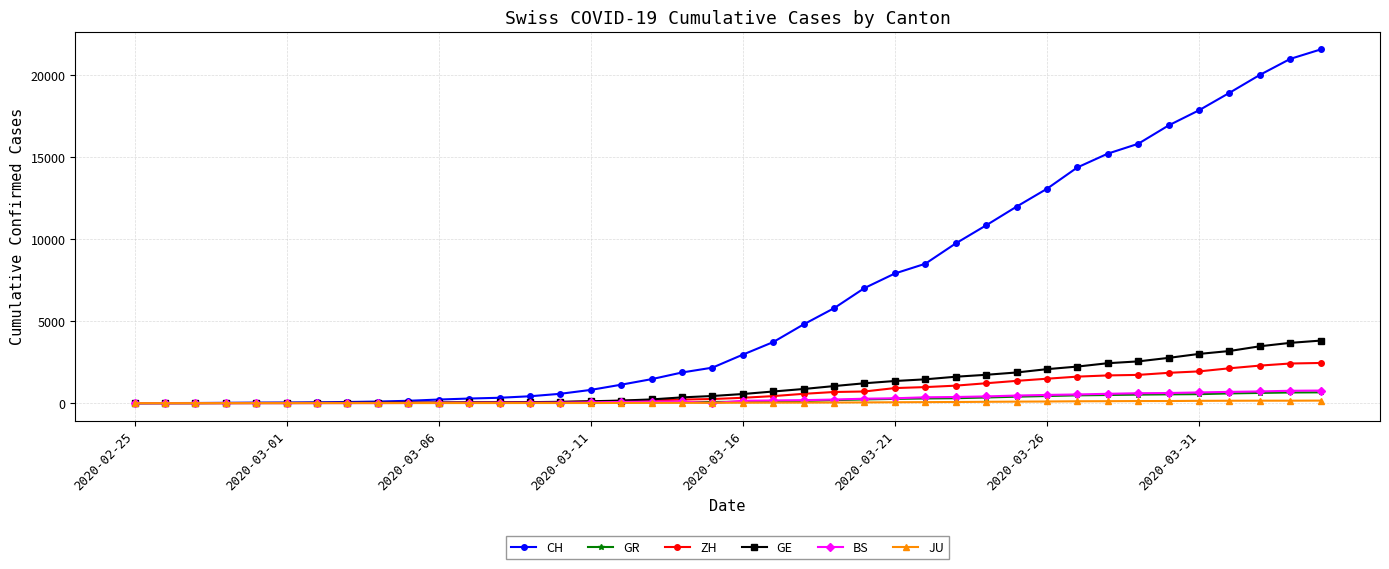

What is the greatest value displayed?

21583